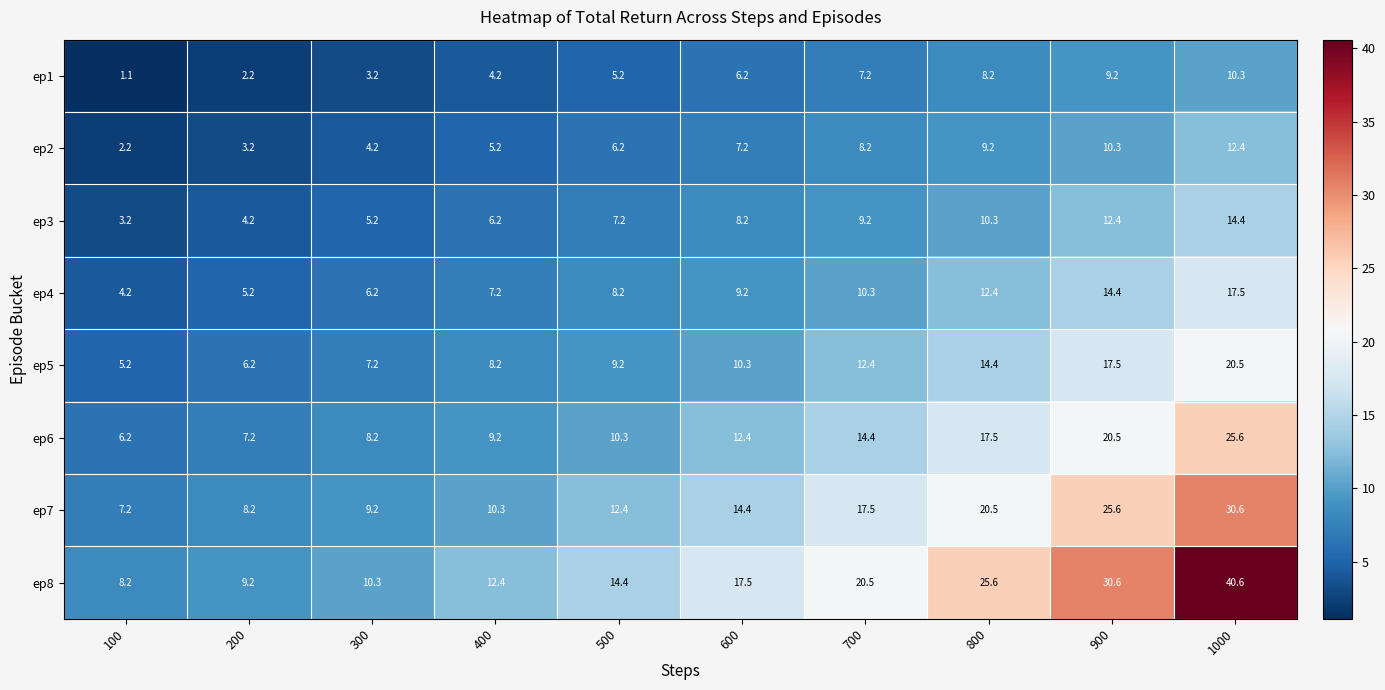

The value of ep2 at 800 is 6.4. True or false?

False